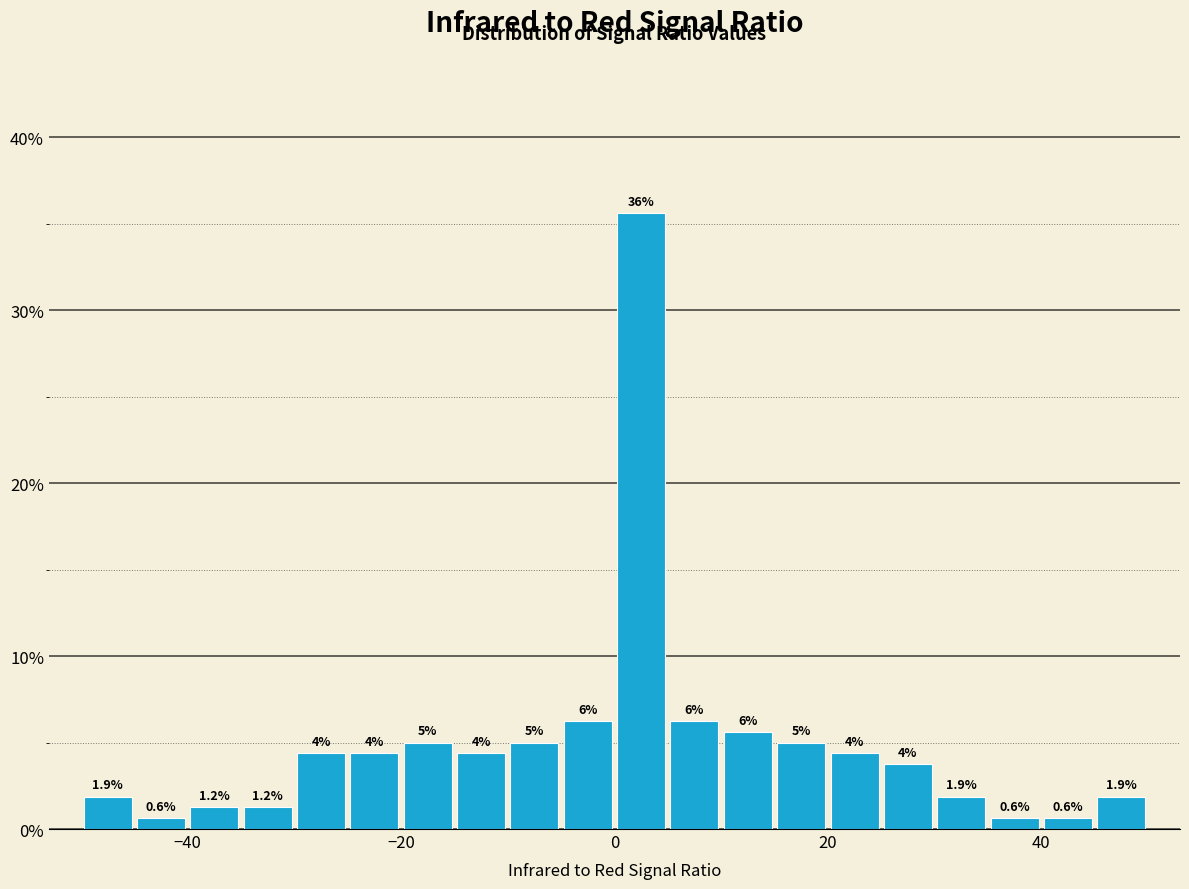

Read against the x-axis, roughly where is the centre of the tallest bar?

2